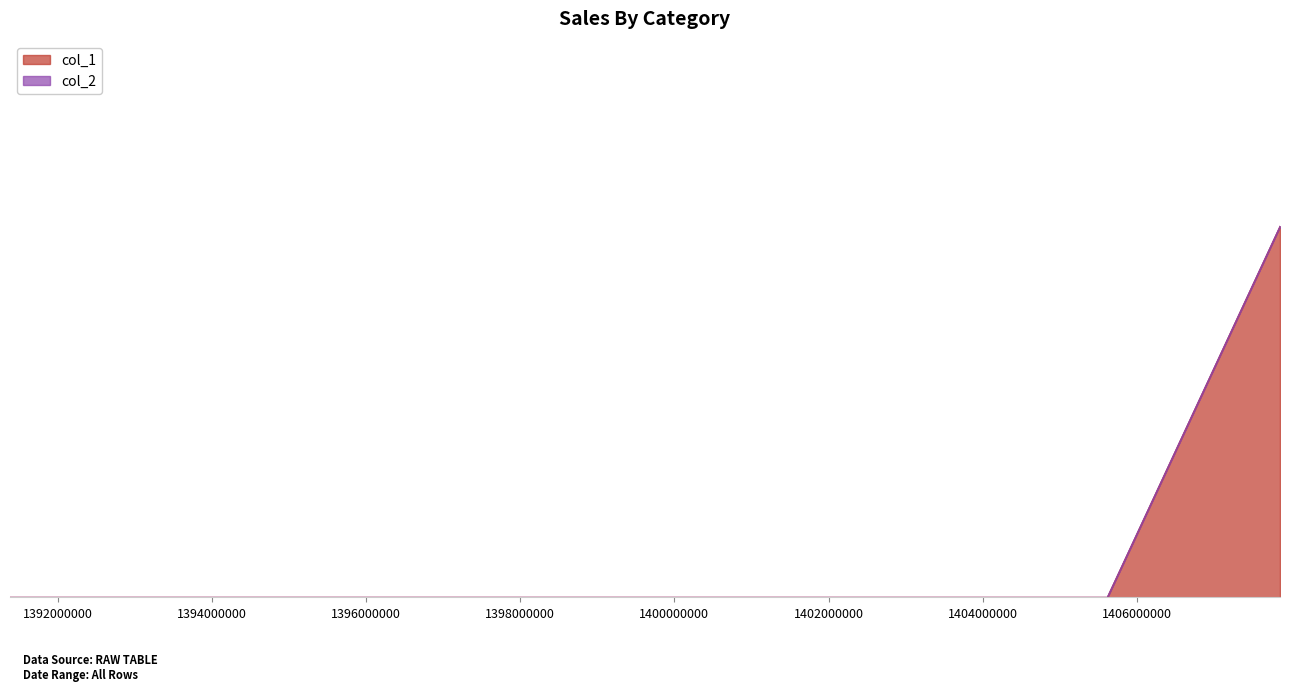

The value at 1407856267 is 1. True or false?

True